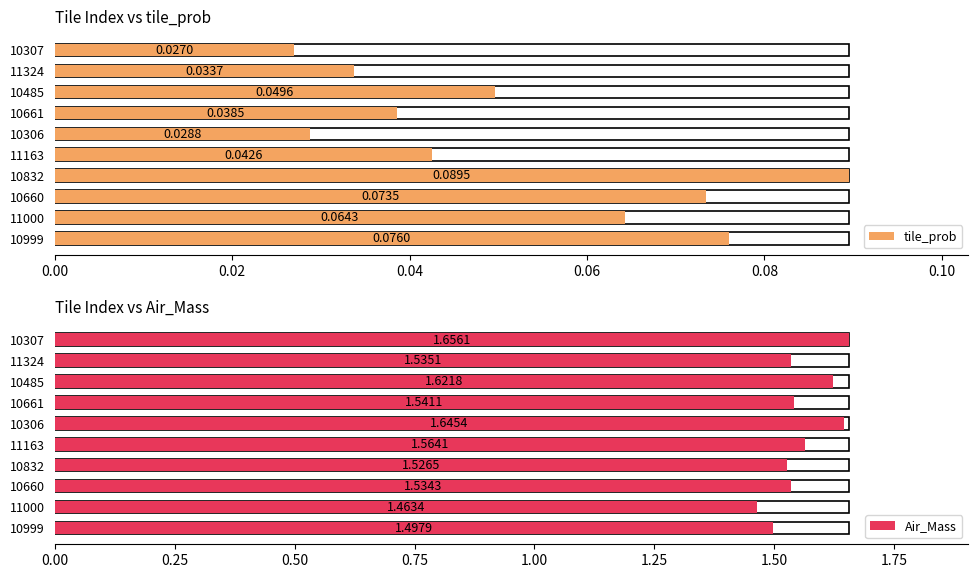

What is the sum of the tile_prob values at 10306 and 11163?

0.1